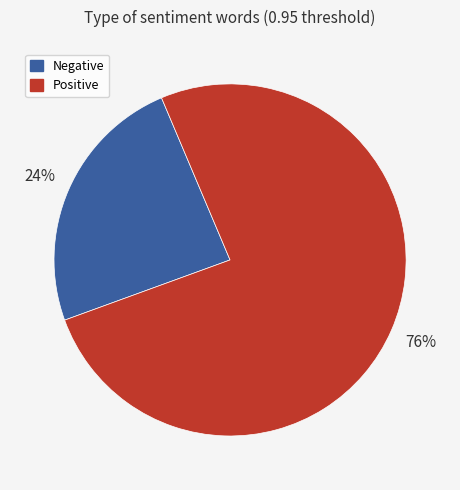

Is there any slice that represents more than half of the pie?

Yes